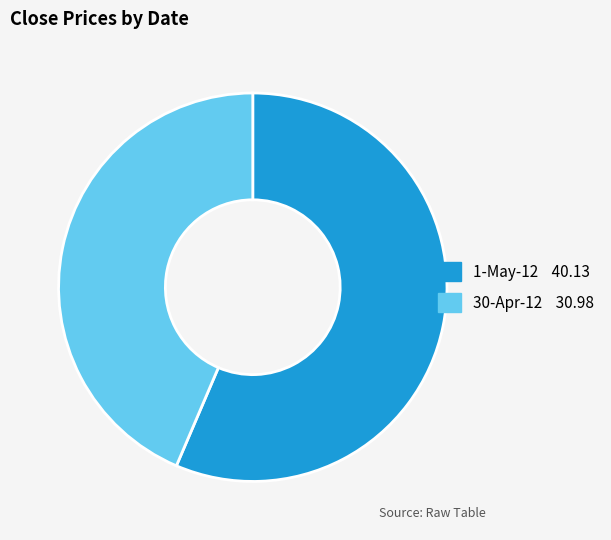

Rank the categories by value from lowest to highest.

30-Apr-12, 1-May-12